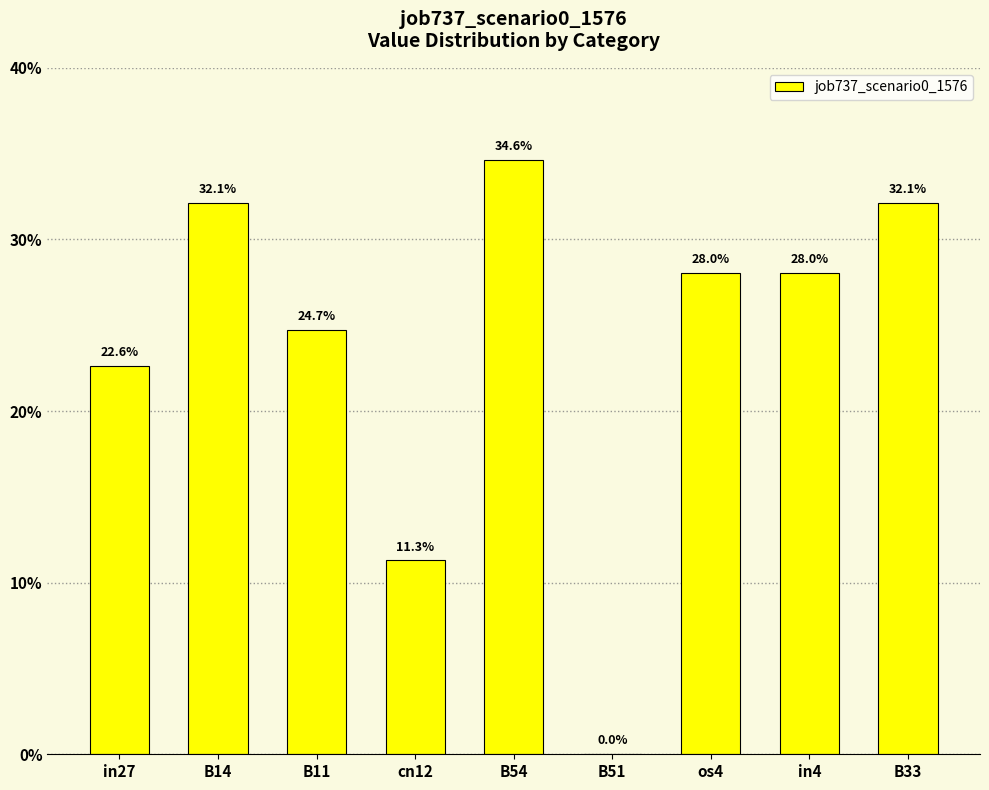

What is the approximate value at B54?

0.3